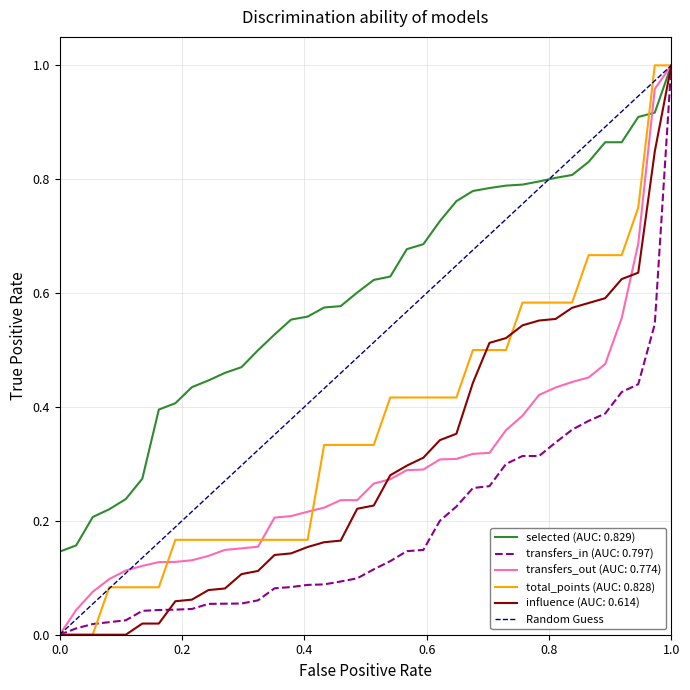

The value of influence (AUC: 0.614) at 0.0 is 0.6. True or false?

False